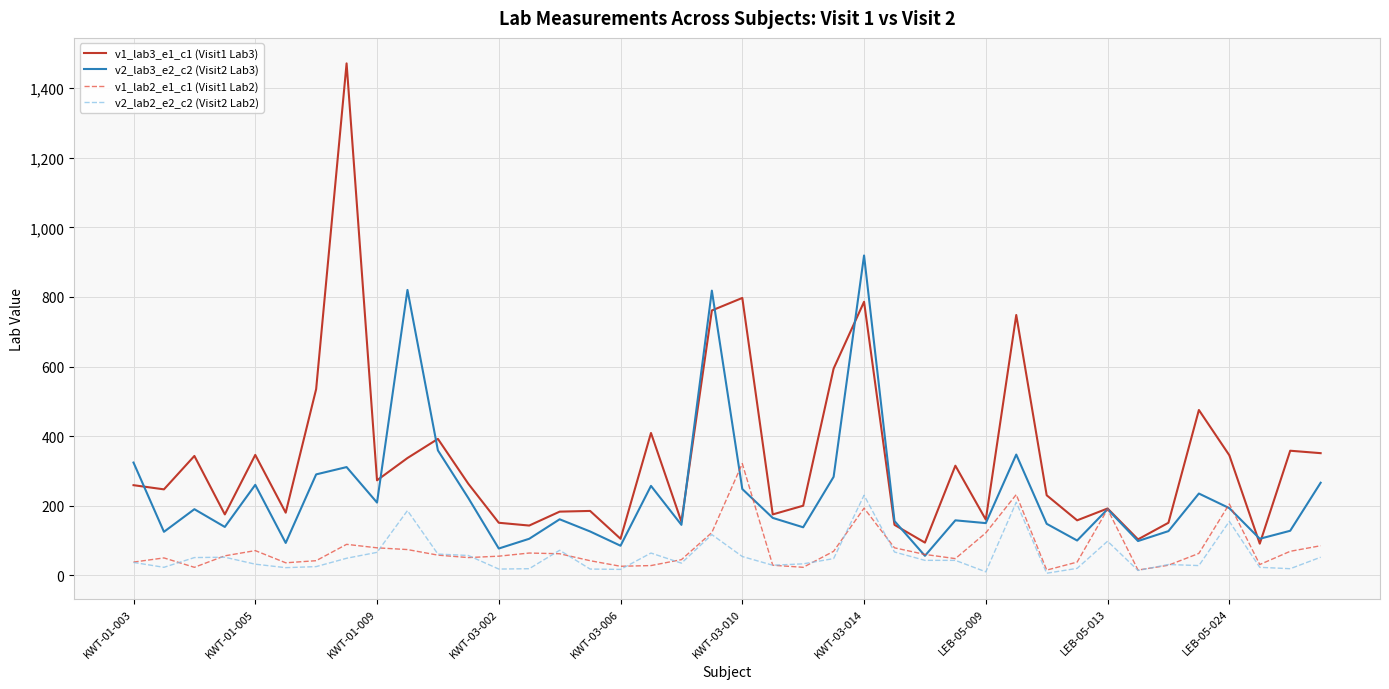

What is the minimum value for v2_lab3_e2_c2 (Visit2 Lab3)?

56.0